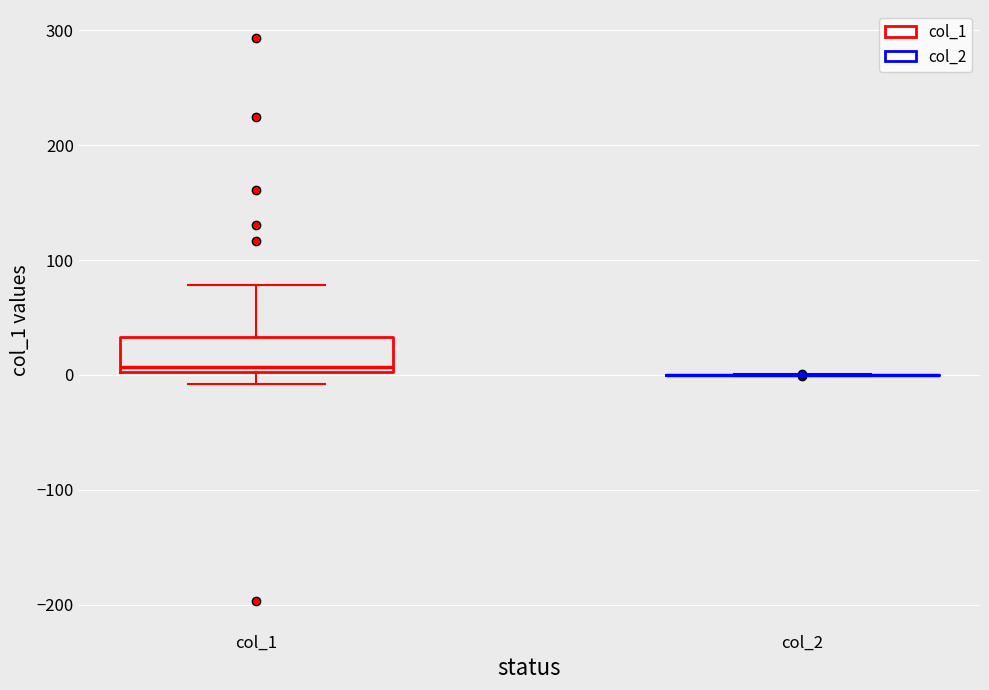

Reading left to right, read every box against the y-axis: the position of its median line, the range the box covers, and the ends of its whiskers. The values are not printed on the chart, so give them approximately, as read against the axis.

col_1: median 10, box 0 to 30, whiskers -10 to 80
col_2: box collapsed to a line at 0, whiskers 0 to 0